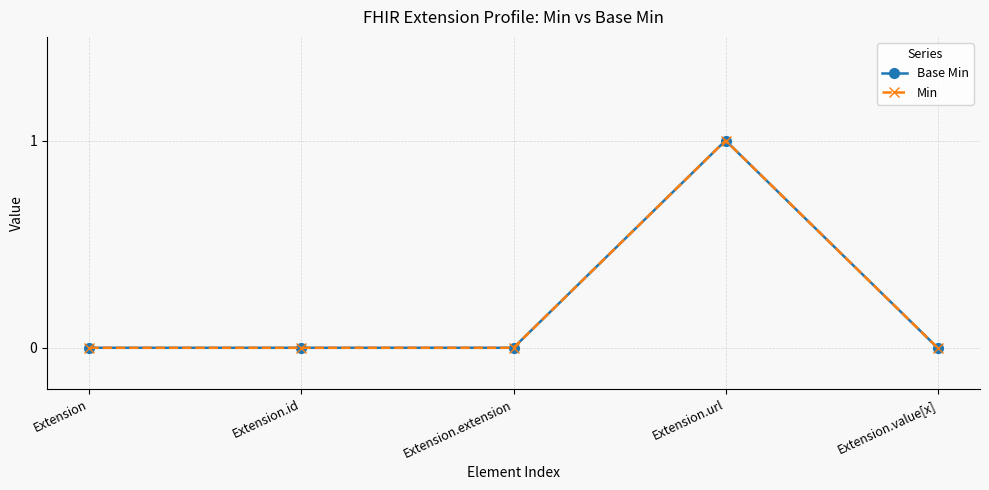

Is this an area chart (filled region under the line)?

No